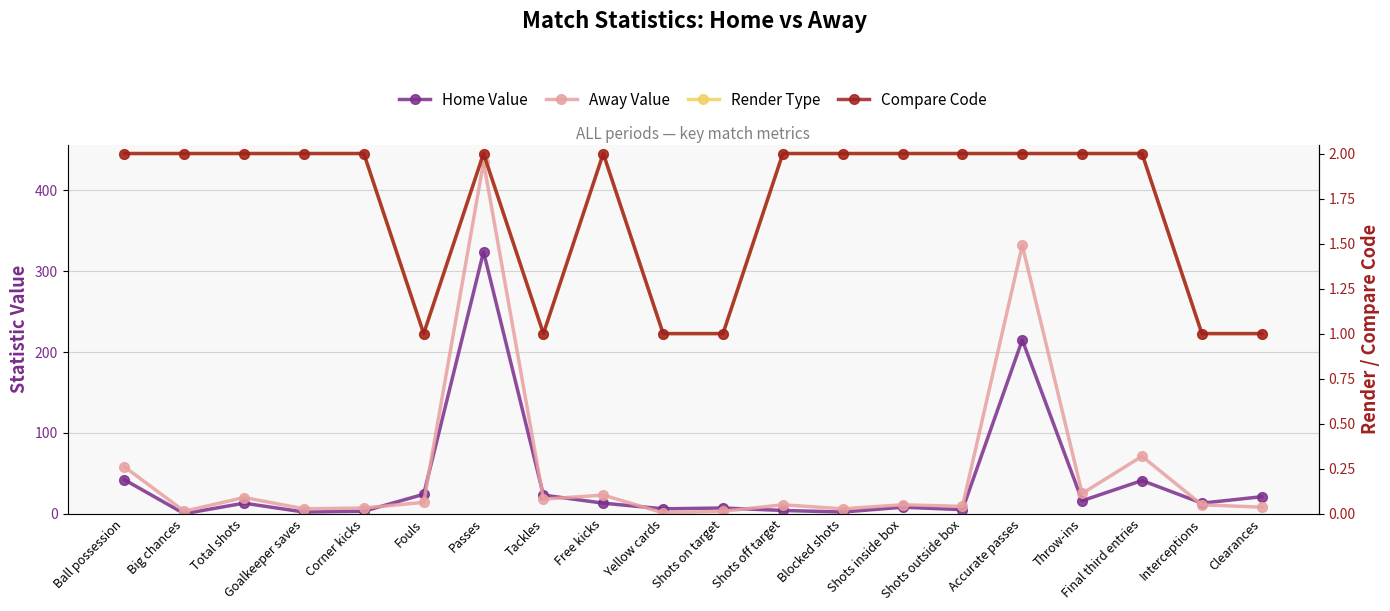

Reading right to left, list all the values displayed in this chart.

Home Value: 21	13	41	16	215	5	8	2	4	7	6	13	23	324	24	3	2	13	0	42
Away Value: 8	11	71	25	332	9	11	6	11	3	1	23	18	435	14	7	6	20	3	58
Render Type: 1	1	2	2	2	2	2	2	2	1	1	2	1	2	1	2	2	2	2	2
Compare Code: 1	1	2	2	2	2	2	2	2	1	1	2	1	2	1	2	2	2	2	2